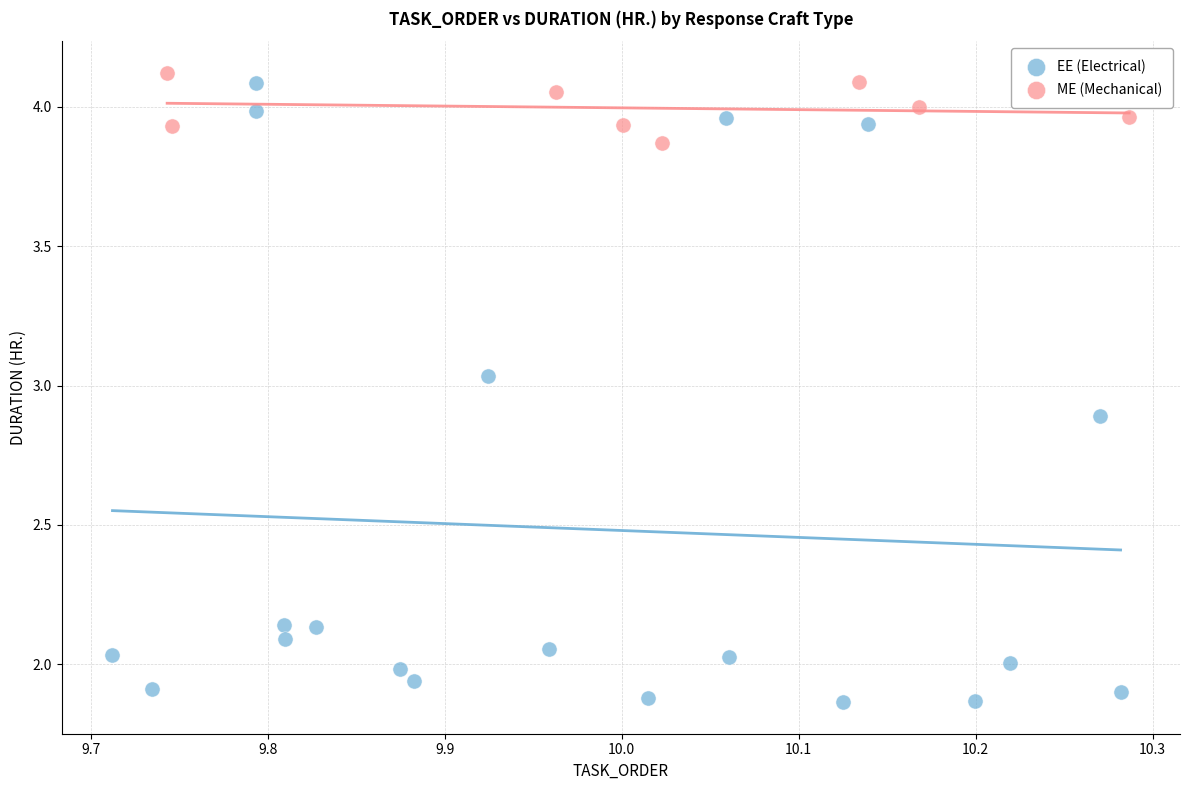

Which series reaches the minimum Y coordinate?

EE (Electrical)